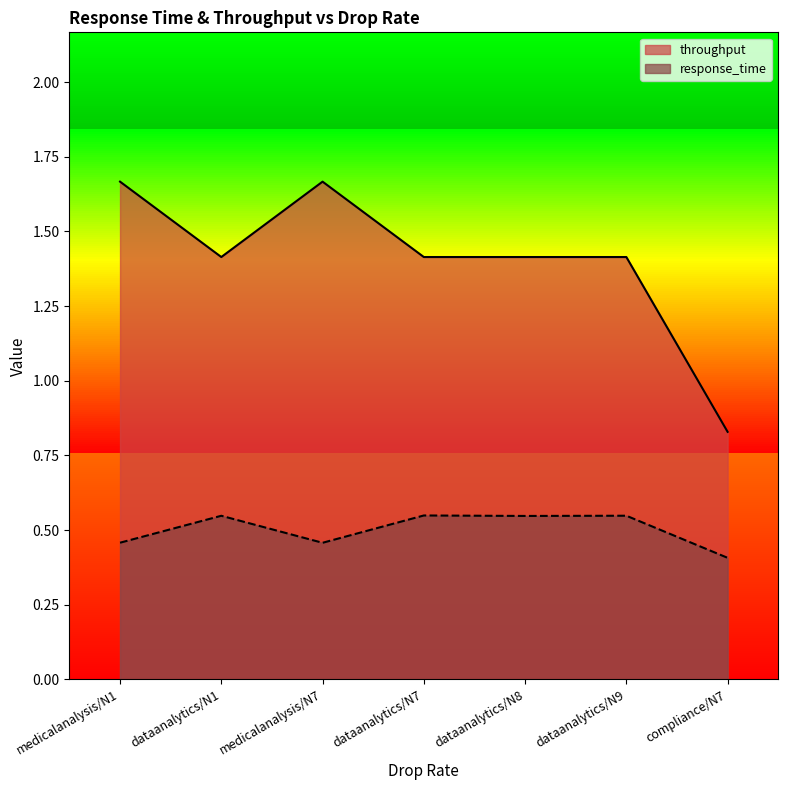

What position from the right is dataanalytics/N9?

2